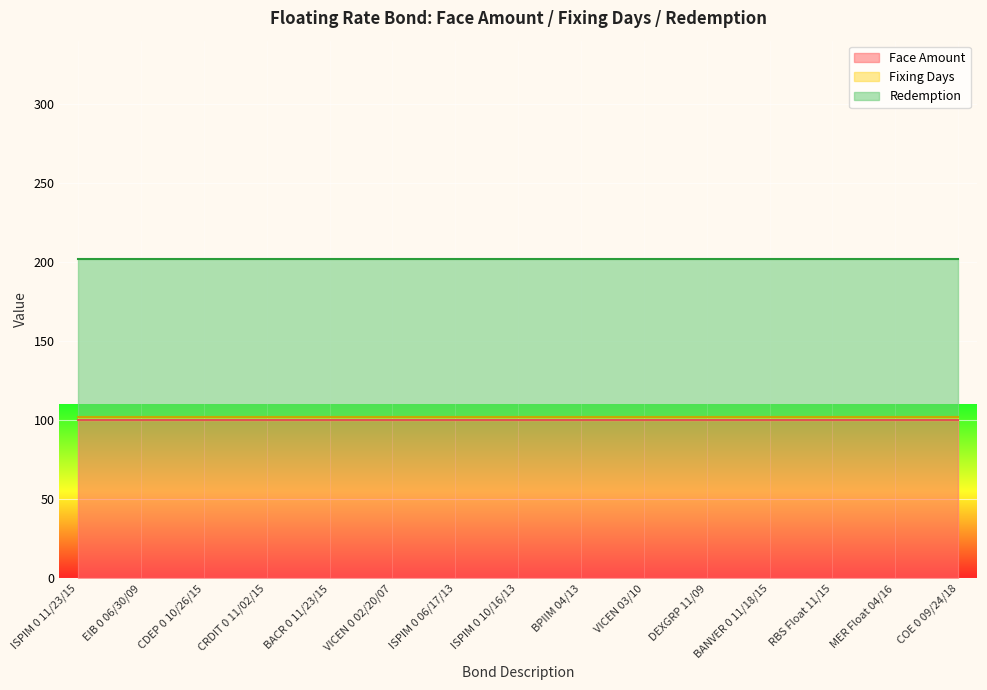

The value of Fixing Days at MER Float 04/16 is 1. True or false?

False